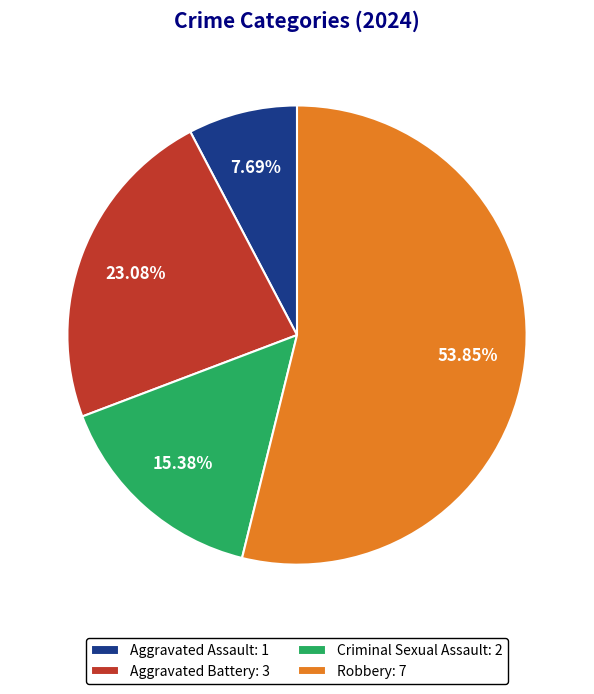

To the nearest percent, what is the difference between the largest and smallest slice percentages?

46%